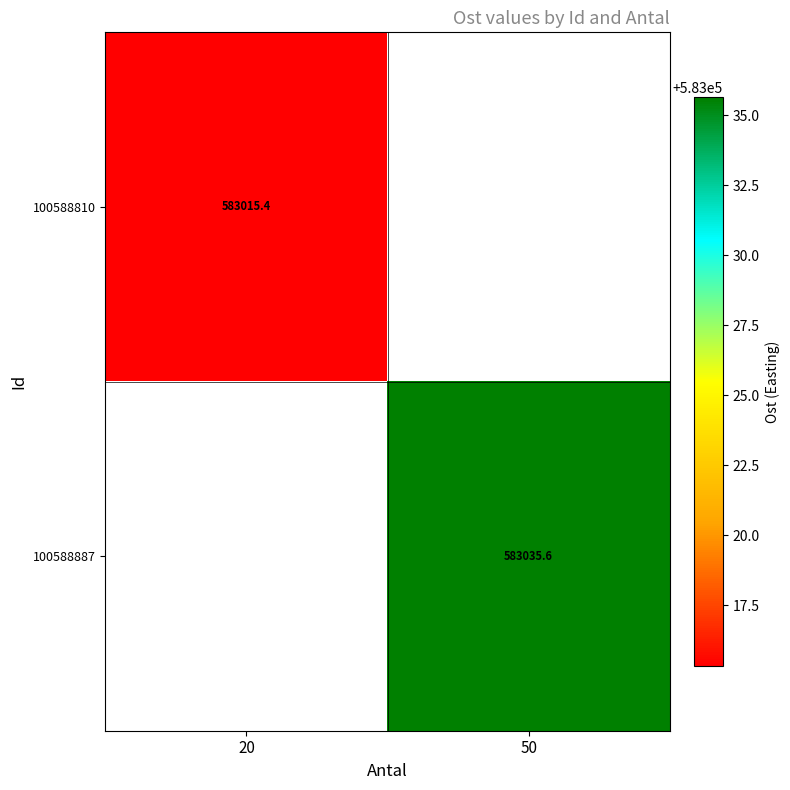

Count the number of data series in this chart.

2